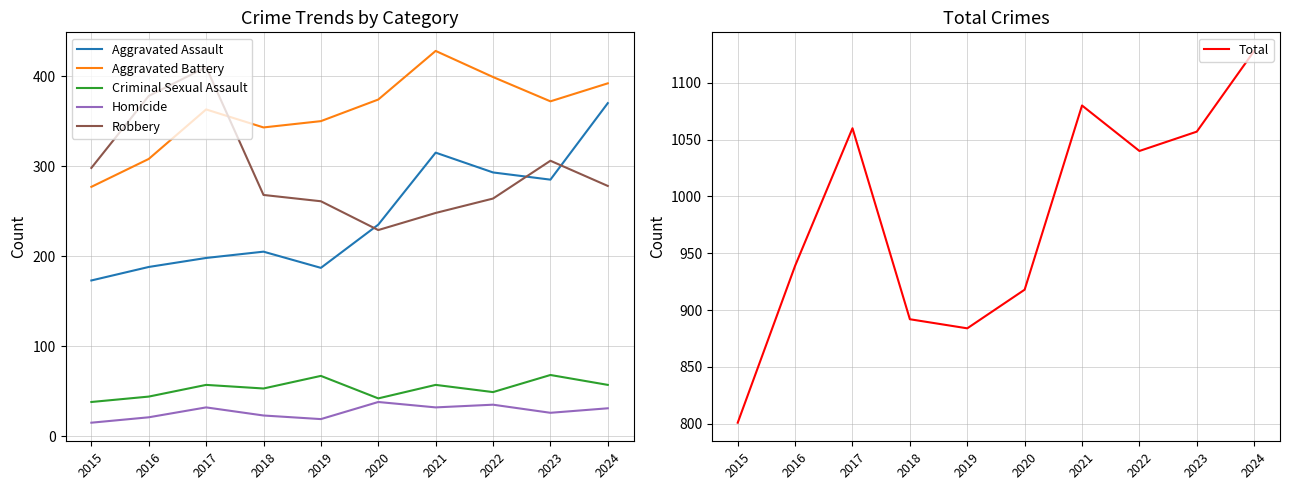

At which category is the sum across all series the highest?

2024